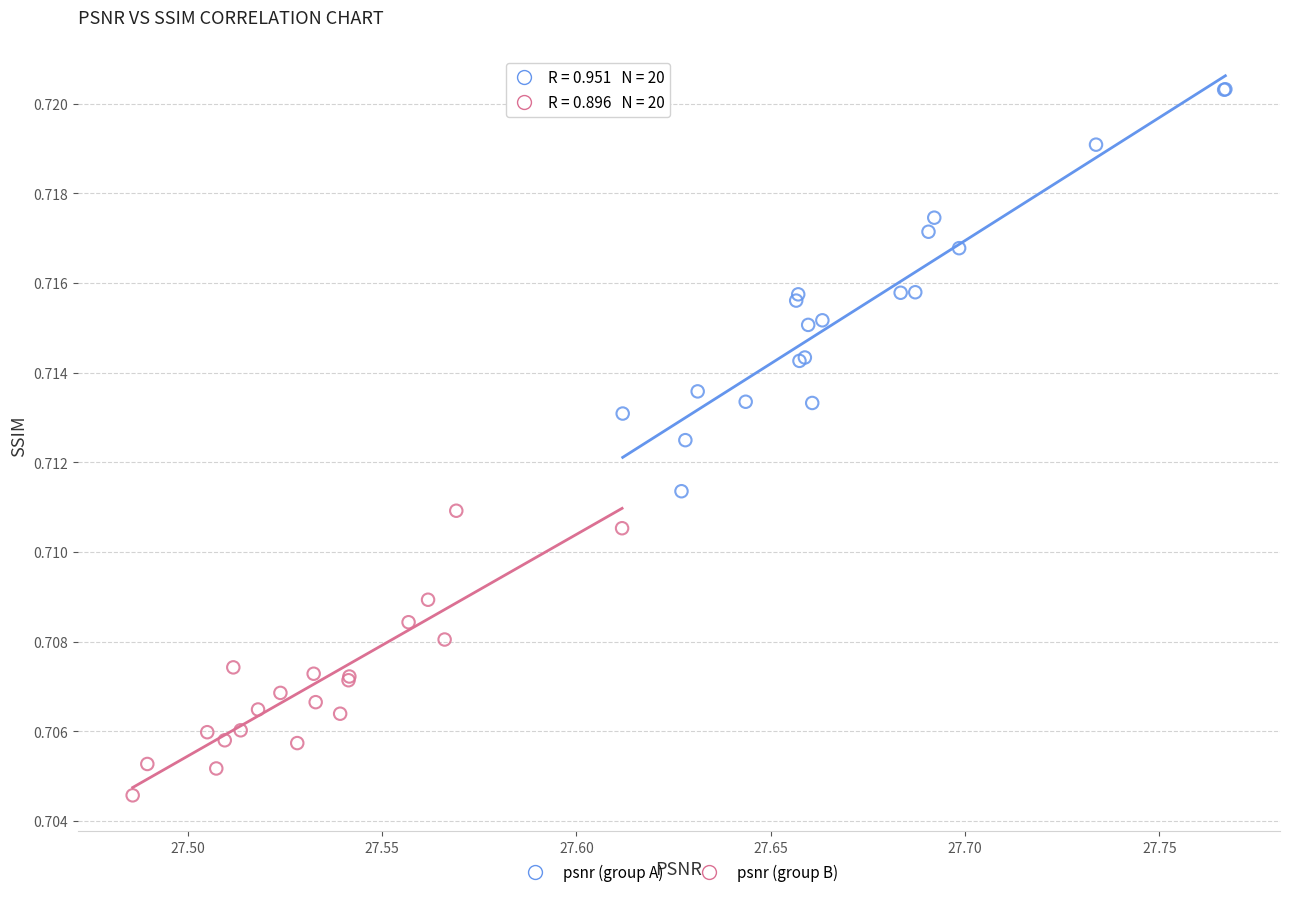

Which series reaches the maximum Y coordinate?

psnr (group A)